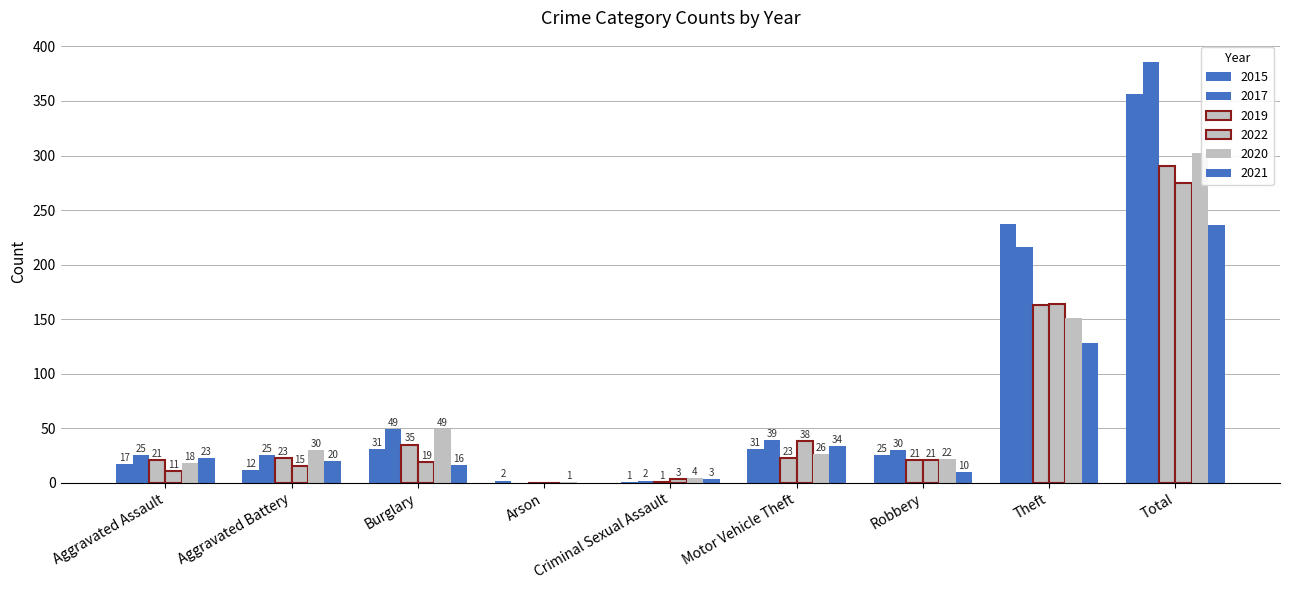

Reading left to right, what are all the values shown in this chart?

2015: 17	12	31	2	1	31	25	237	356
2017: 25	25	49	0	2	39	30	216	386
2019: 21	23	35	0	1	23	21	163	290
2022: 11	15	19	0	3	38	21	164	275
2020: 18	30	49	1	4	26	22	151	302
2021: 23	20	16	0	3	34	10	128	236